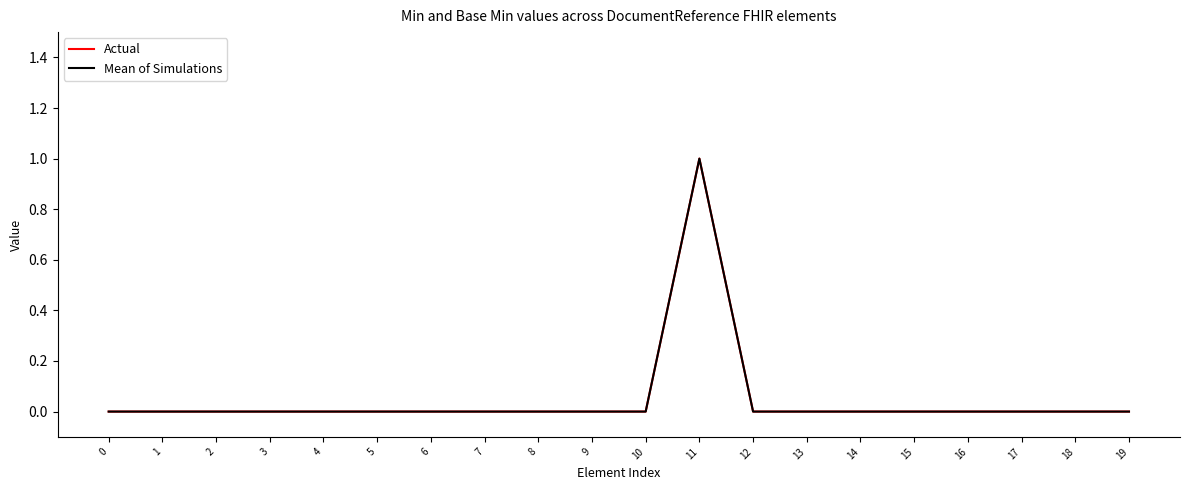

Does the chart display data point markers on the line(s)?

No